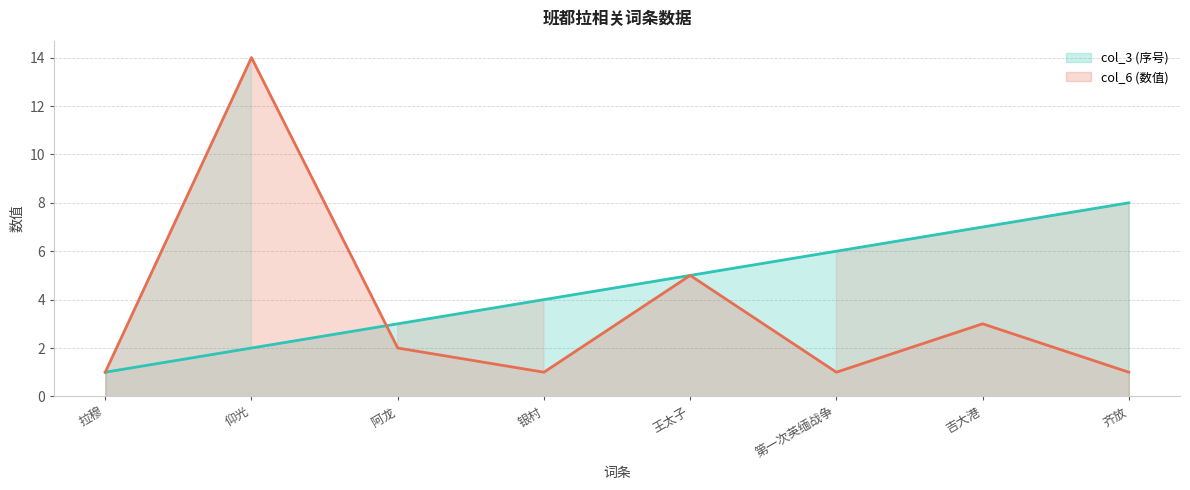

Between which two adjacent categories do col_6 (数值) and col_3 (序号) first intersect?

仰光 and 阿龙